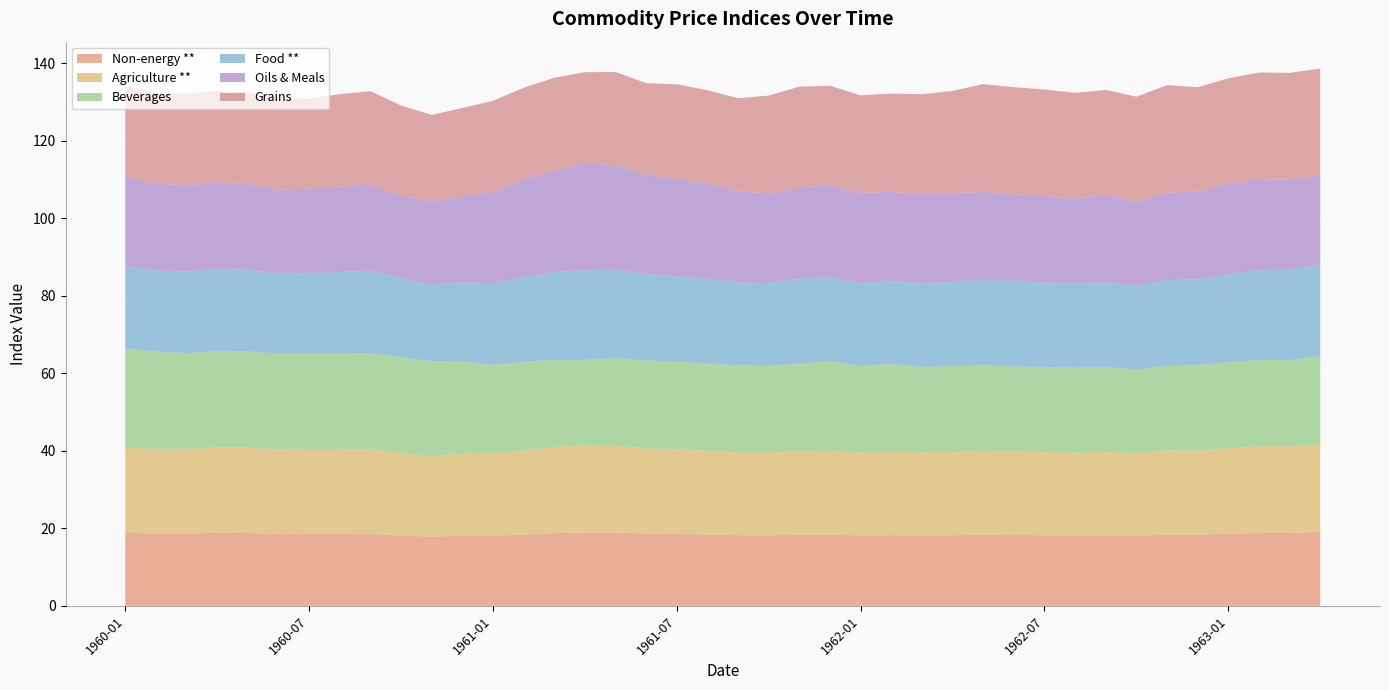

Reading left to right, transcribe all the data shown in this chart.

Non-energy **: 1960-01=18.8	1960-02=18.7	1960-03=18.7	1960-04=18.8	1960-05=18.8	1960-06=18.6	1960-07=18.6	1960-08=18.5	1960-09=18.6	1960-10=18.1	1960-11=17.9	1960-12=18.1	1961-01=18.1	1961-02=18.4	1961-03=18.7	1961-04=18.9	1961-05=18.9	1961-06=18.7	1961-07=18.5	1961-08=18.4	1961-09=18.2	1961-10=18.2	1961-11=18.3	1961-12=18.4	1962-01=18.2	1962-02=18.2	1962-03=18.2	1962-04=18.2	1962-05=18.3	1962-06=18.3	1962-07=18.2	1962-08=18.1	1962-09=18.2	1962-10=18.1	1962-11=18.4	1962-12=18.4	1963-01=18.6	1963-02=18.8	1963-03=18.8	1963-04=19.0
Agriculture **: 1960-01=22.0	1960-02=21.8	1960-03=21.9	1960-04=22.0	1960-05=22.0	1960-06=21.7	1960-07=21.7	1960-08=21.7	1960-09=21.9	1960-10=21.2	1960-11=20.8	1960-12=21.1	1961-01=21.2	1961-02=21.7	1961-03=22.2	1961-04=22.4	1961-05=22.4	1961-06=22.0	1961-07=21.8	1961-08=21.6	1961-09=21.4	1961-10=21.4	1961-11=21.6	1961-12=21.6	1962-01=21.3	1962-02=21.4	1962-03=21.4	1962-04=21.4	1962-05=21.7	1962-06=21.6	1962-07=21.5	1962-08=21.3	1962-09=21.5	1962-10=21.2	1962-11=21.7	1962-12=21.7	1963-01=22.1	1963-02=22.3	1963-03=22.4	1963-04=22.7
Beverages: 1960-01=25.4	1960-02=25.1	1960-03=24.6	1960-04=24.9	1960-05=24.8	1960-06=24.7	1960-07=24.9	1960-08=24.8	1960-09=24.7	1960-10=24.8	1960-11=24.5	1960-12=23.8	1961-01=22.9	1961-02=22.9	1961-03=22.5	1961-04=22.1	1961-05=22.6	1961-06=22.7	1961-07=22.5	1961-08=22.6	1961-09=22.4	1961-10=22.3	1961-11=22.5	1961-12=23.2	1962-01=22.4	1962-02=22.8	1962-03=22.0	1962-04=22.2	1962-05=22.0	1962-06=21.9	1962-07=21.9	1962-08=22.0	1962-09=22.0	1962-10=21.7	1962-11=21.7	1962-12=22.1	1963-01=22.2	1963-02=22.3	1963-03=22.2	1963-04=22.6
Food **: 1960-01=21.2	1960-02=20.9	1960-03=21.1	1960-04=21.2	1960-05=21.1	1960-06=20.7	1960-07=20.8	1960-08=21.1	1960-09=21.3	1960-10=20.3	1960-11=19.8	1960-12=20.5	1961-01=21.1	1961-02=21.8	1961-03=22.7	1961-04=23.1	1961-05=22.8	1961-06=22.3	1961-07=22.1	1961-08=21.7	1961-09=21.4	1961-10=21.4	1961-11=21.9	1961-12=21.7	1962-01=21.4	1962-02=21.4	1962-03=21.6	1962-04=21.7	1962-05=22.1	1962-06=22.0	1962-07=21.9	1962-08=21.7	1962-09=21.9	1962-10=21.5	1962-11=22.3	1962-12=22.1	1963-01=22.8	1963-02=23.2	1963-03=23.3	1963-04=23.8
Oils & Meals: 1960-01=23.2	1960-02=22.5	1960-03=22.2	1960-04=22.4	1960-05=22.0	1960-06=21.7	1960-07=21.7	1960-08=22.1	1960-09=22.2	1960-10=21.5	1960-11=21.4	1960-12=22.2	1961-01=23.5	1961-02=25.3	1961-03=26.2	1961-04=27.6	1961-05=27.0	1961-06=25.5	1961-07=25.2	1961-08=24.6	1961-09=23.5	1961-10=23.2	1961-11=23.6	1961-12=23.7	1962-01=23.3	1962-02=23.0	1962-03=22.9	1962-04=23.0	1962-05=22.7	1962-06=22.5	1962-07=22.3	1962-08=22.0	1962-09=22.4	1962-10=21.8	1962-11=22.5	1962-12=22.7	1963-01=23.2	1963-02=23.5	1963-03=23.3	1963-04=22.9
Grains: 1960-01=23.6	1960-02=23.4	1960-03=23.8	1960-04=23.5	1960-05=23.9	1960-06=23.4	1960-07=23.3	1960-08=23.8	1960-09=24.1	1960-10=23.2	1960-11=22.4	1960-12=22.8	1961-01=23.6	1961-02=23.6	1961-03=24.0	1961-04=23.5	1961-05=24.0	1961-06=23.8	1961-07=24.4	1961-08=24.2	1961-09=24.0	1961-10=25.2	1961-11=26.0	1961-12=25.6	1962-01=25.2	1962-02=25.4	1962-03=25.9	1962-04=26.3	1962-05=27.8	1962-06=27.6	1962-07=27.6	1962-08=27.3	1962-09=27.1	1962-10=27.1	1962-11=27.7	1962-12=26.9	1963-01=27.3	1963-02=27.6	1963-03=27.5	1963-04=27.6